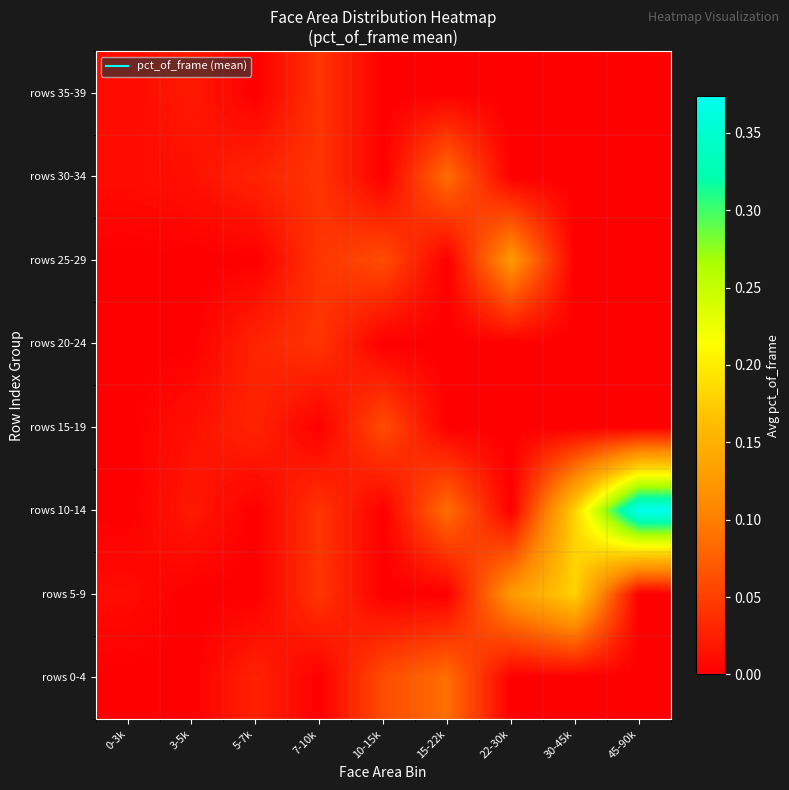

How many data points does each series have?

9